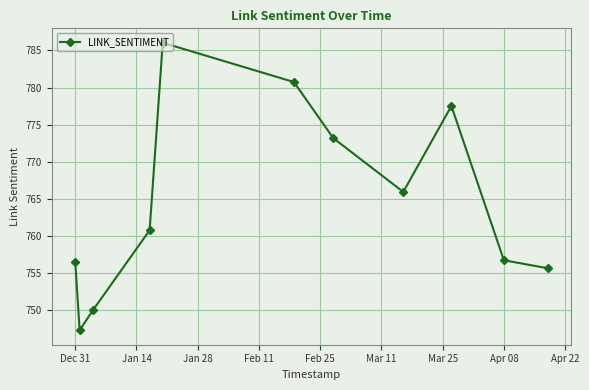

What is the minimum value shown in the chart?

747.3